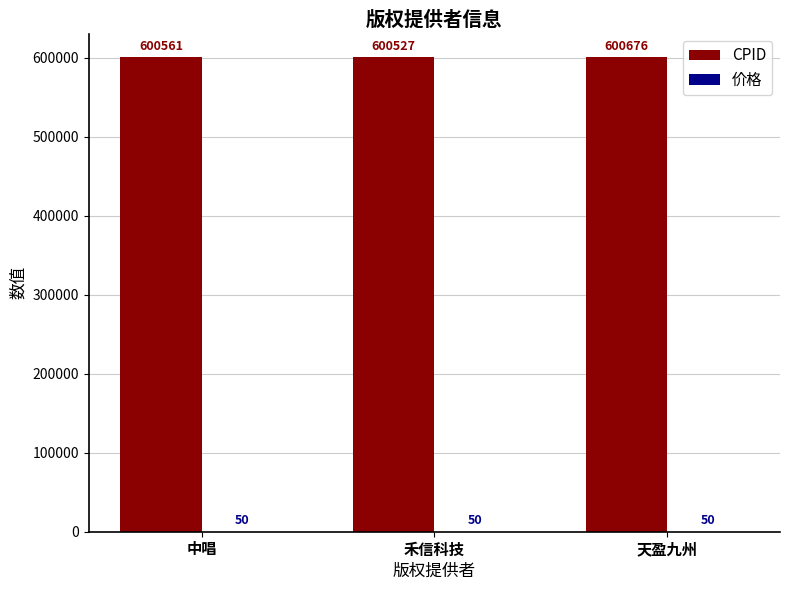

The value of CPID at 中唱 is 600561. True or false?

True